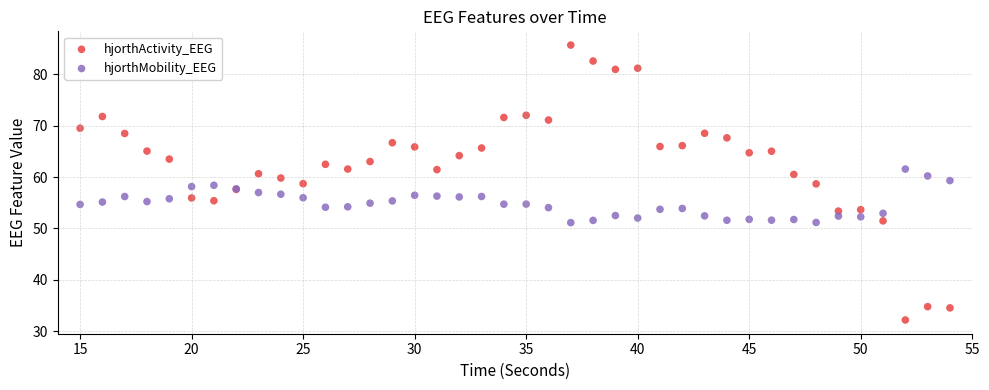

Which series contains the highest Y value?

hjorthActivity_EEG